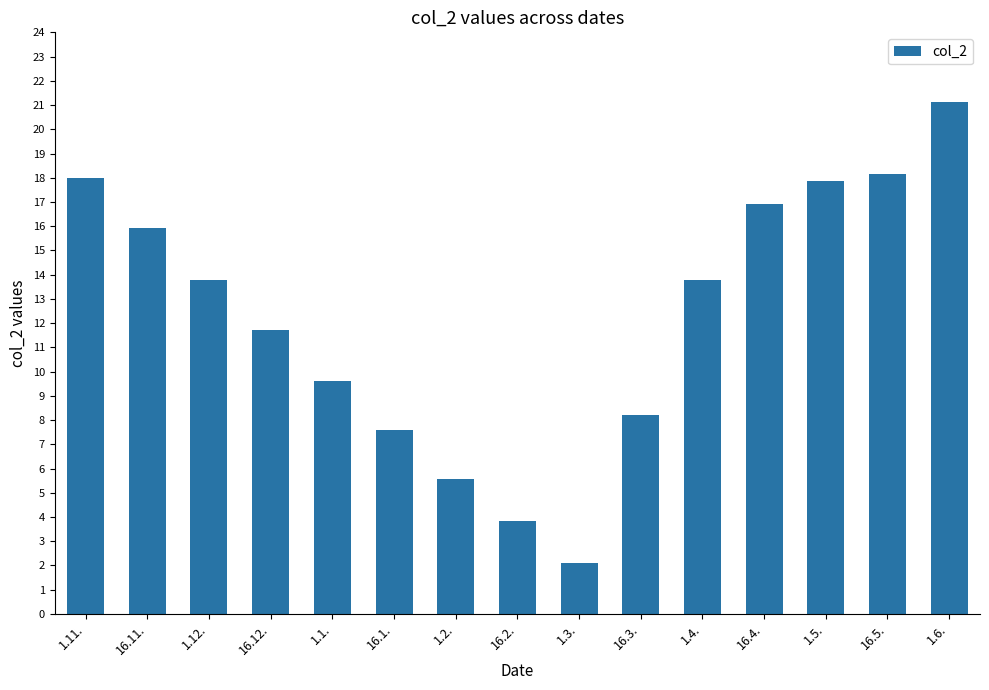

What is the difference between the values at 1.6. and 16.2.?

17.3